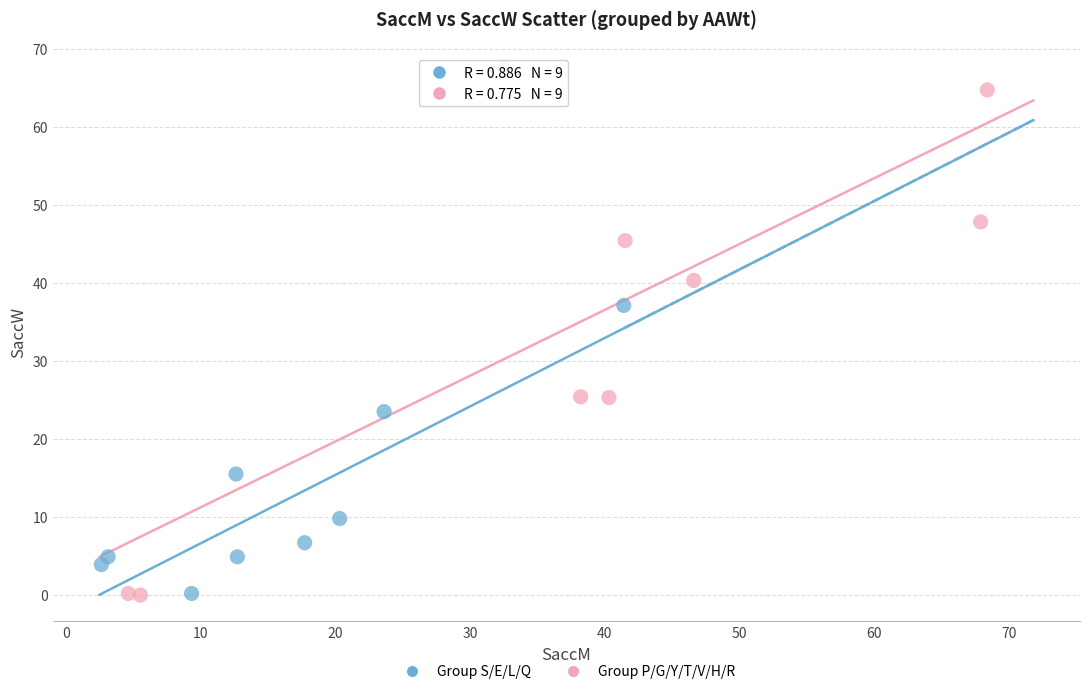

Which series contains the highest Y value?

Group P/G/Y/T/V/H/R